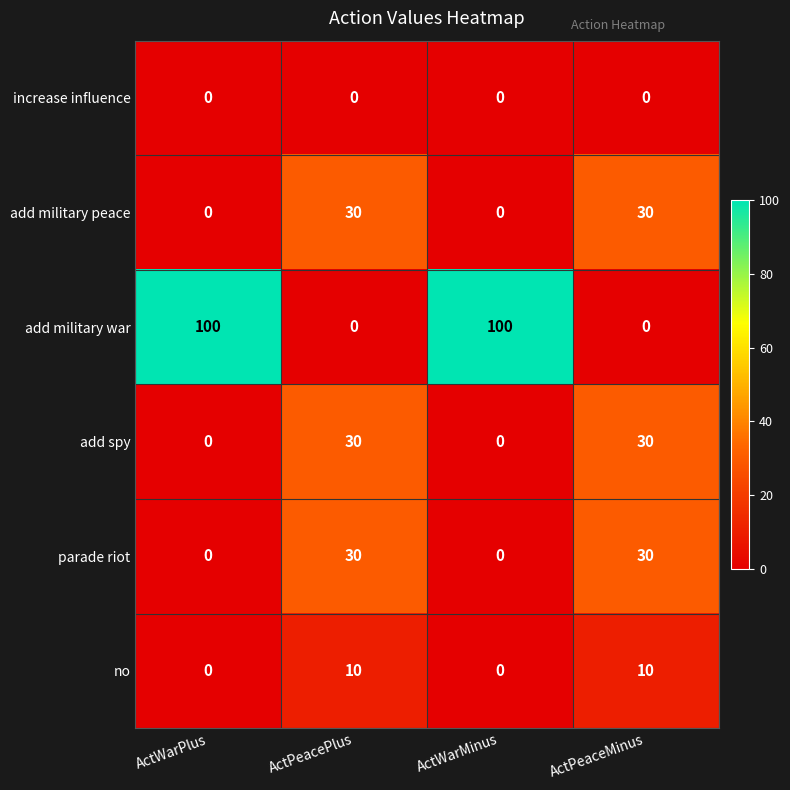

Reading left to right, what are all the values shown in this chart?

increase influence: 0	0	0	0
add military peace: 0	30	0	30
add military war: 100	0	100	0
add spy: 0	30	0	30
parade riot: 0	30	0	30
no: 0	10	0	10